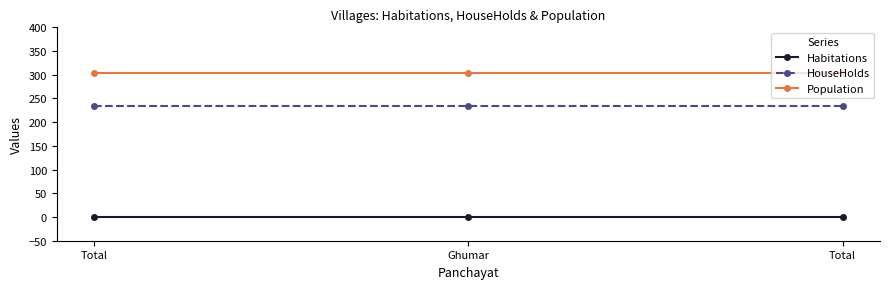

Which series changed the most between Ghumar and Total?

Habitations